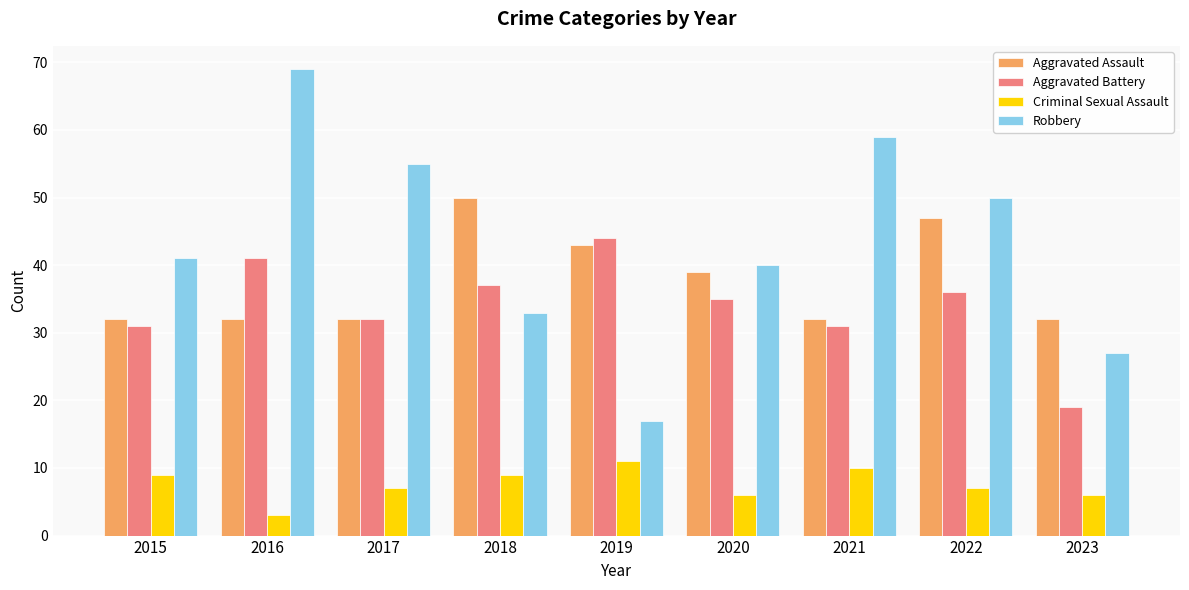

How many bars are there in total?

36